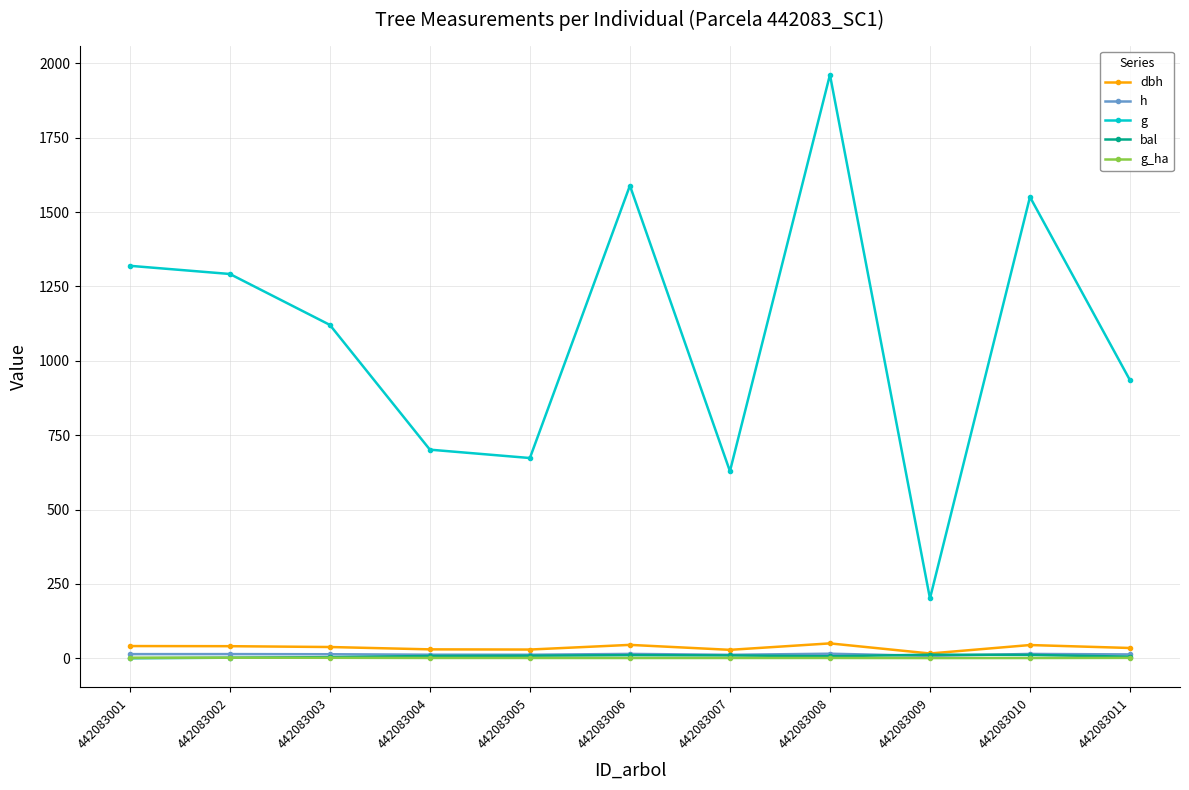

The value of g at 442083001 is 477.4. True or false?

False